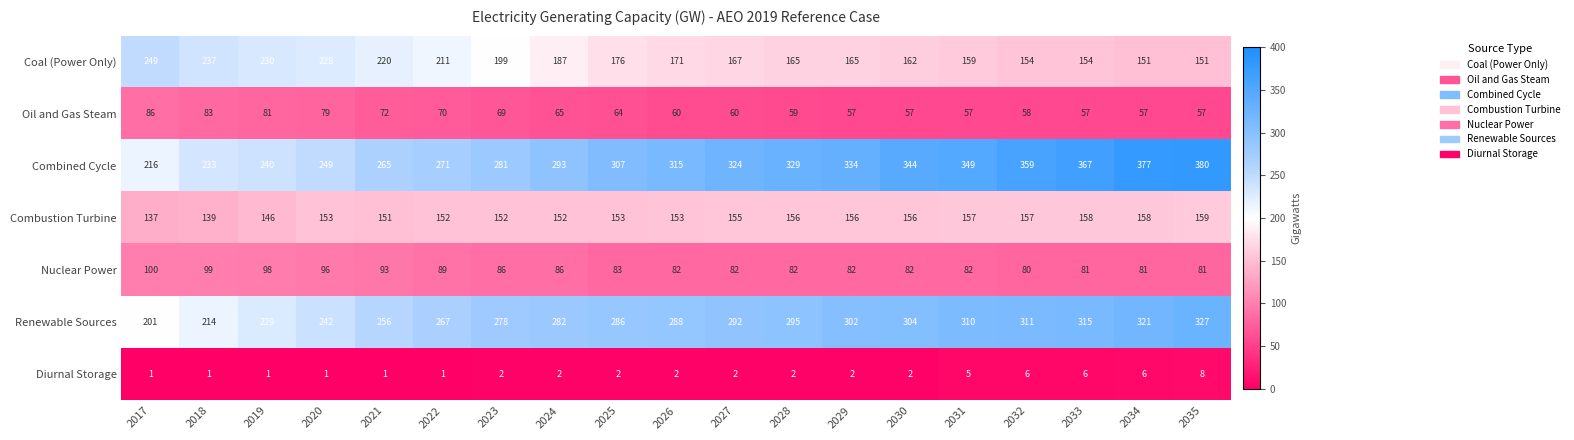

What value does the Coal (Power Only) series have at 2031?

159